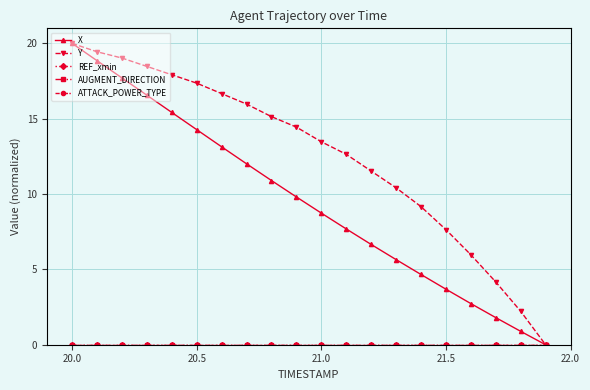

Is this an area chart (filled region under the line)?

No